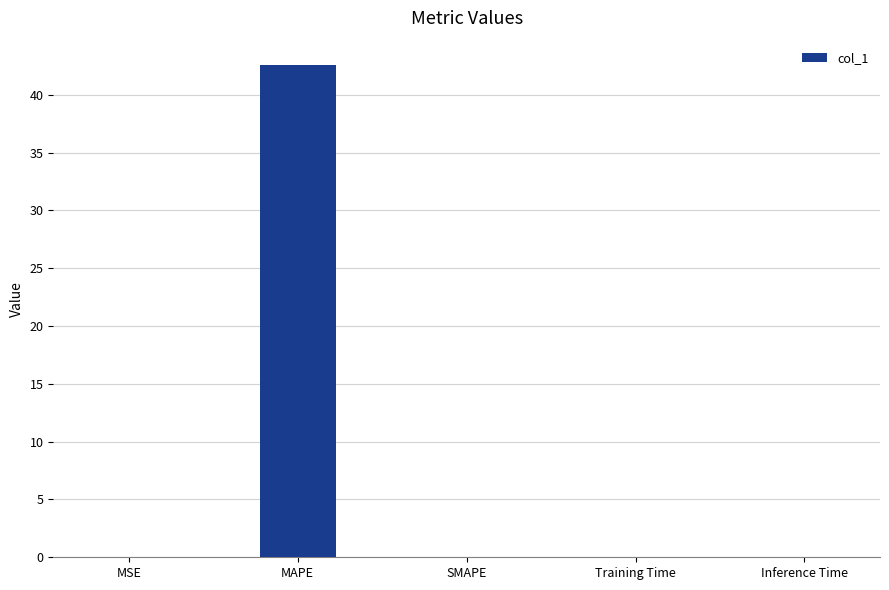

How many distinct data groups are displayed?

1